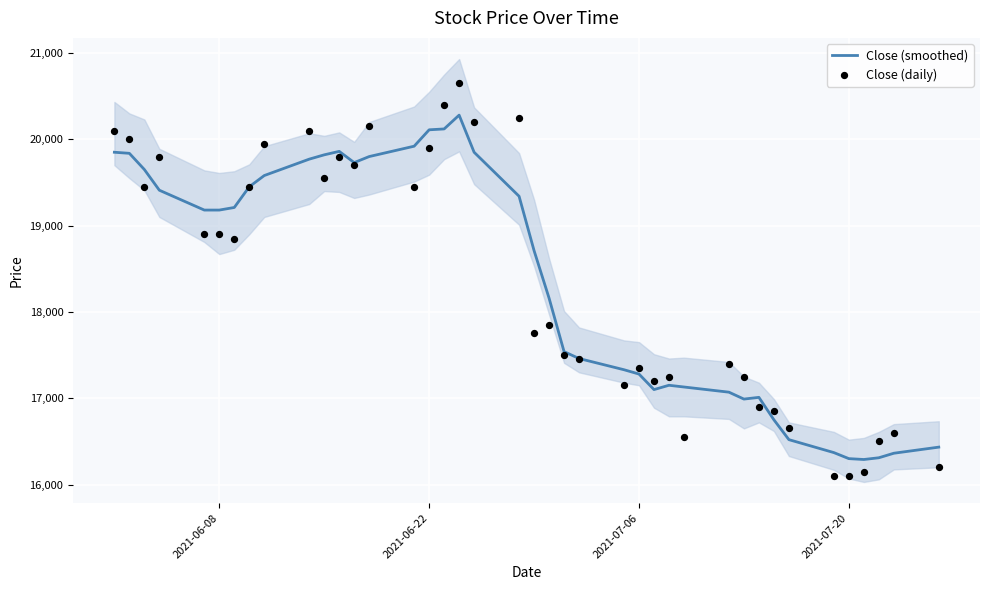

What is the maximum value for Close (smoothed)?

20280.0